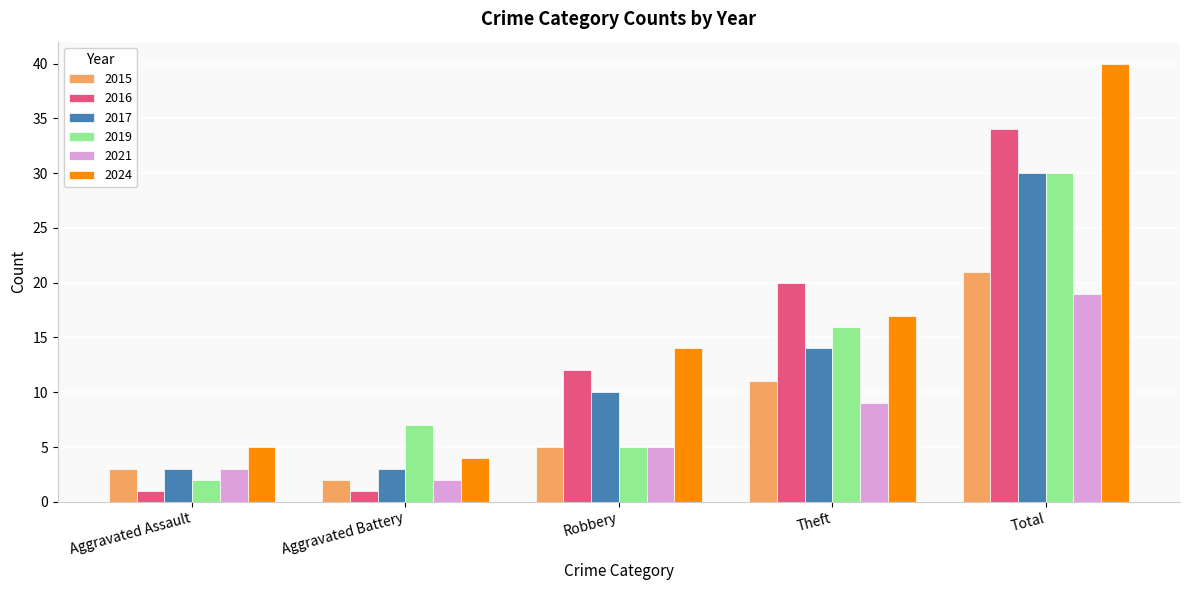

The value of 2024 at Total is 40. True or false?

True